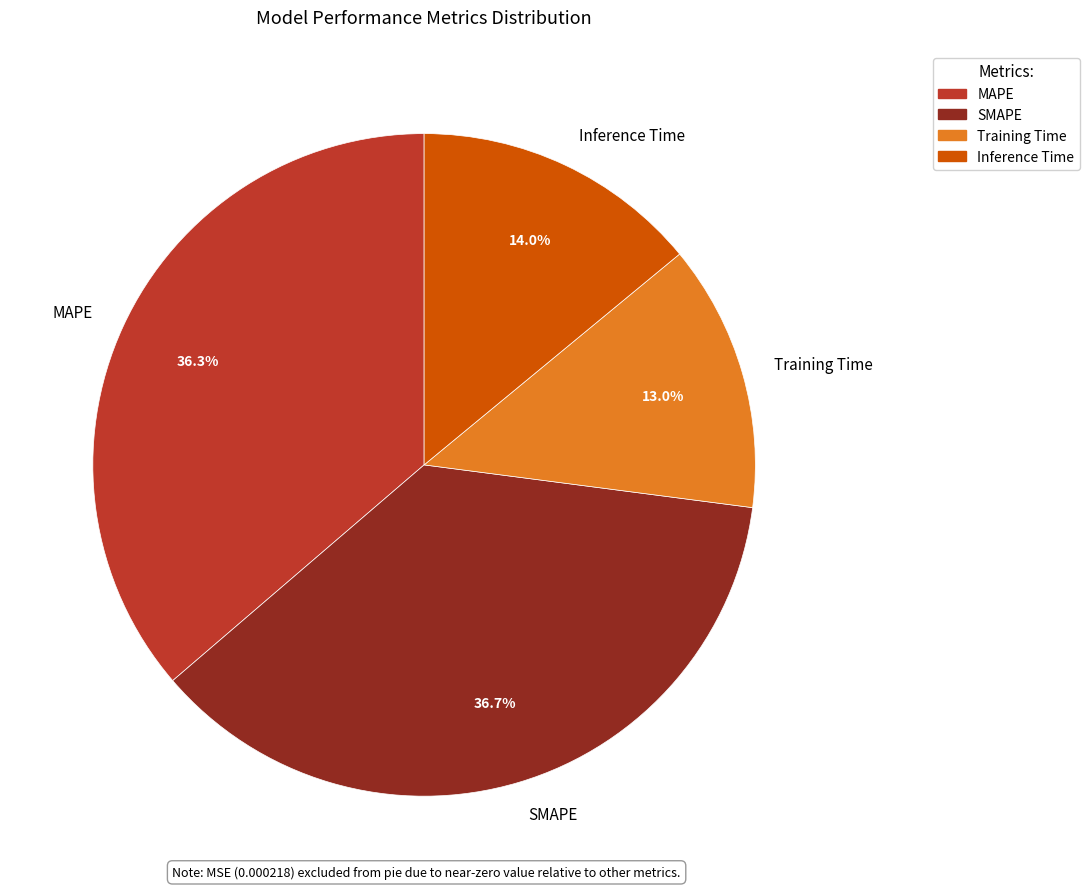

What percentage is the SMAPE slice, to the nearest percent?

37%